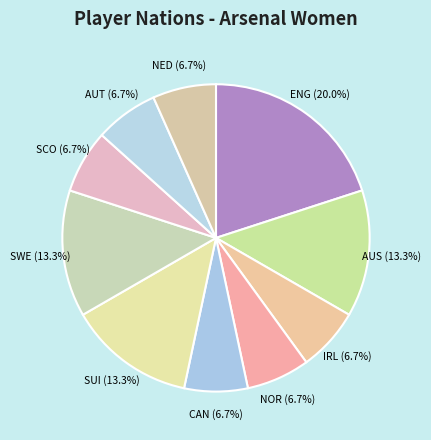

To the nearest percent, what is the average slice percentage?

10%